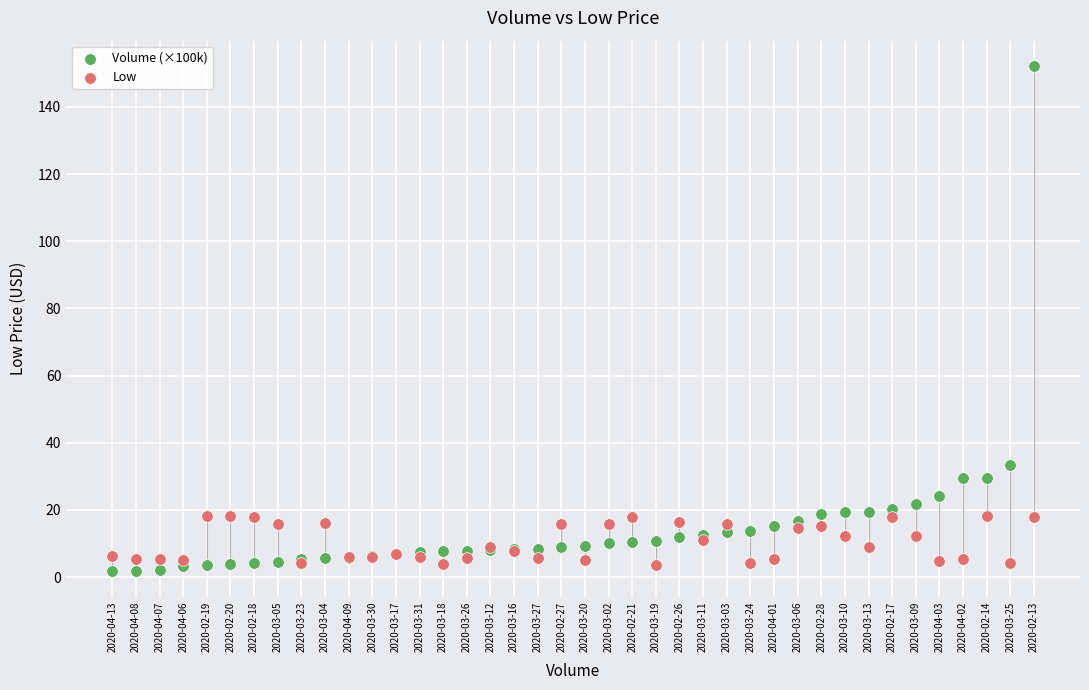

Which series contains the highest Y value?

Volume (×100k)